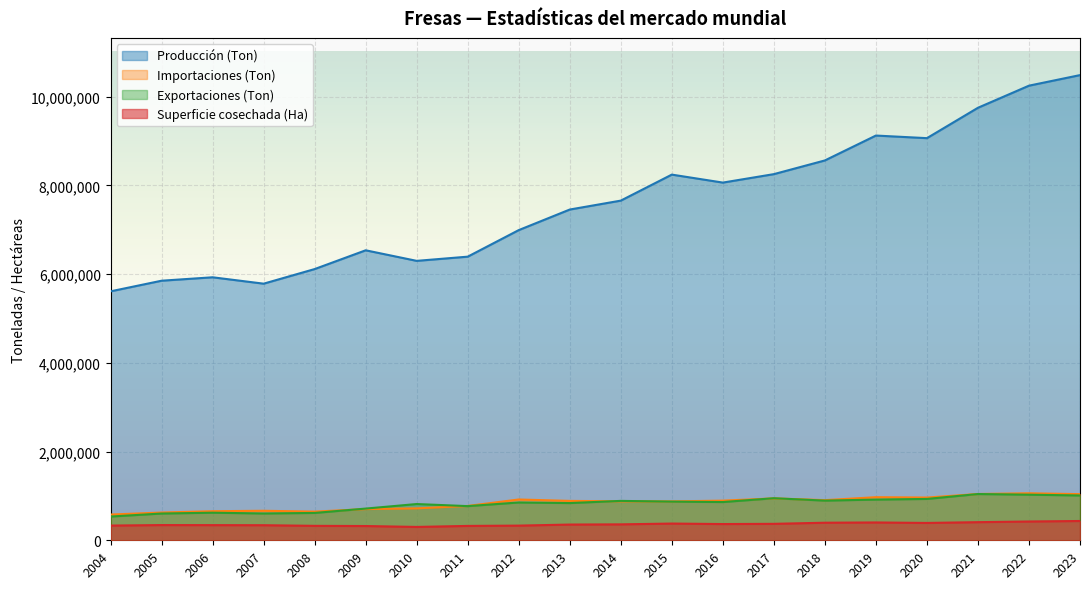

How many series are shown in this chart?

4